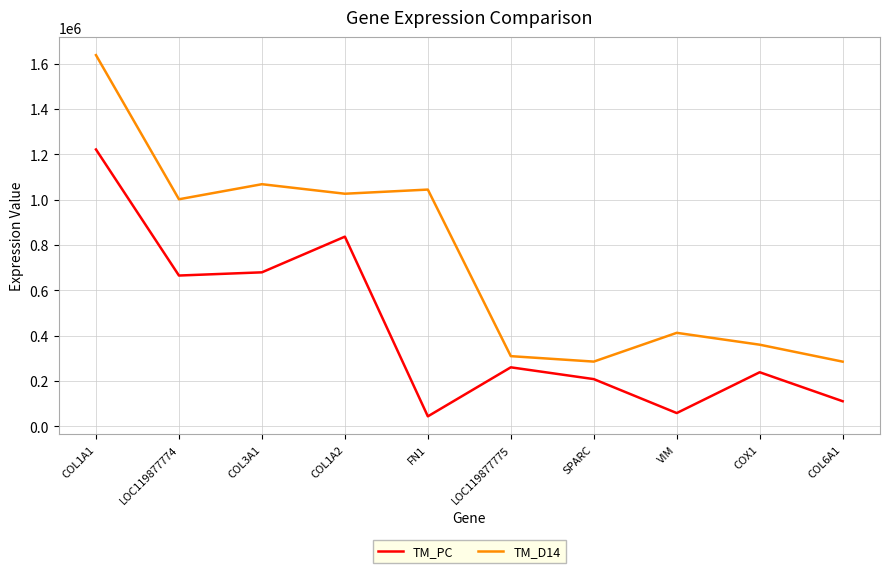

Rank the series by their maximum value, from lowest to highest.

TM_PC, TM_D14